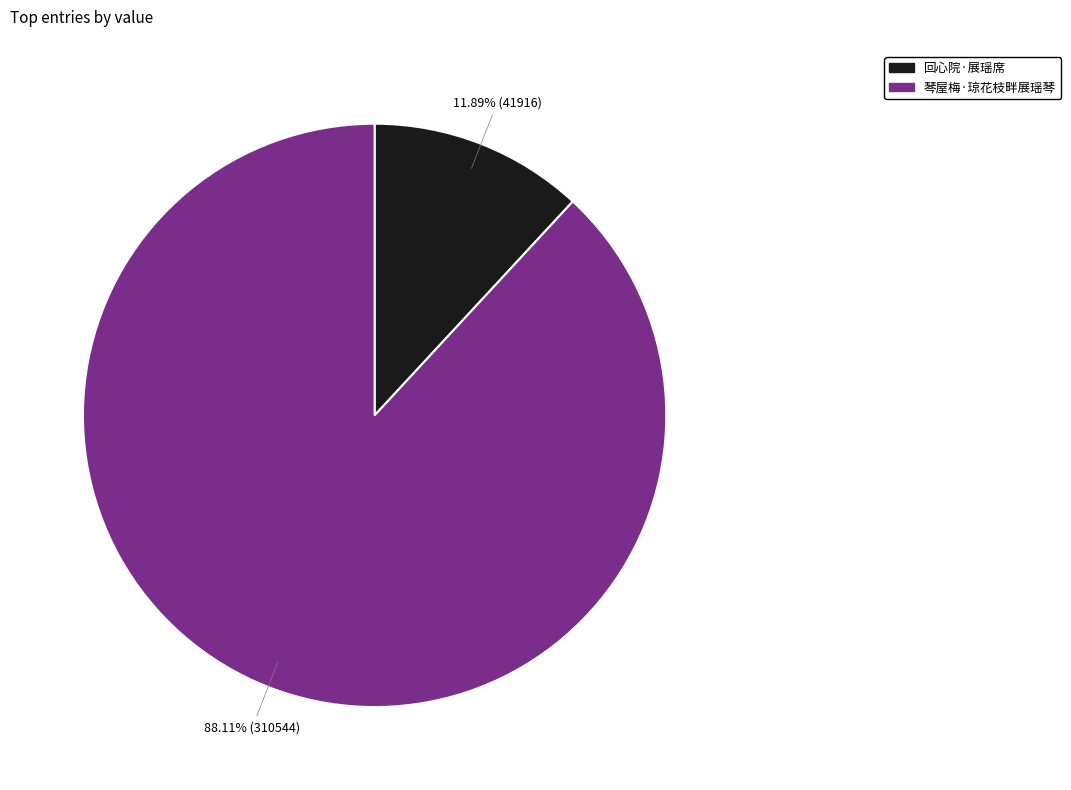

Does any single category account for the majority?

Yes